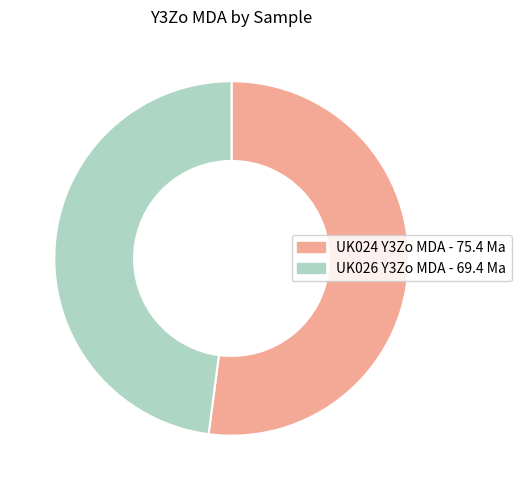

Is the sum of UK024 and UK026 greater than half?

Yes